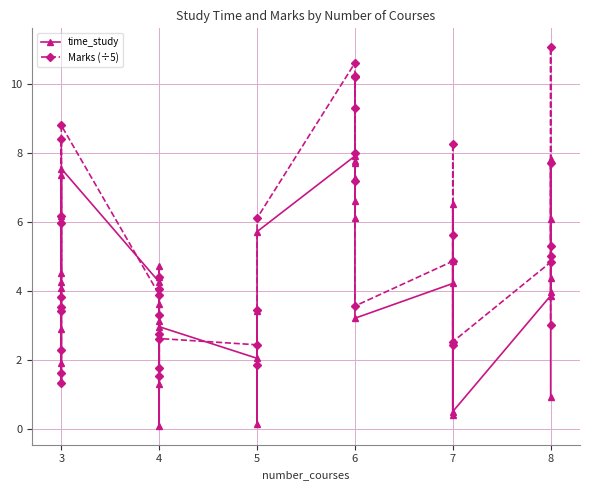

Which series ends up on top after the final intersection of time_study and Marks (÷5)?

Marks (÷5)